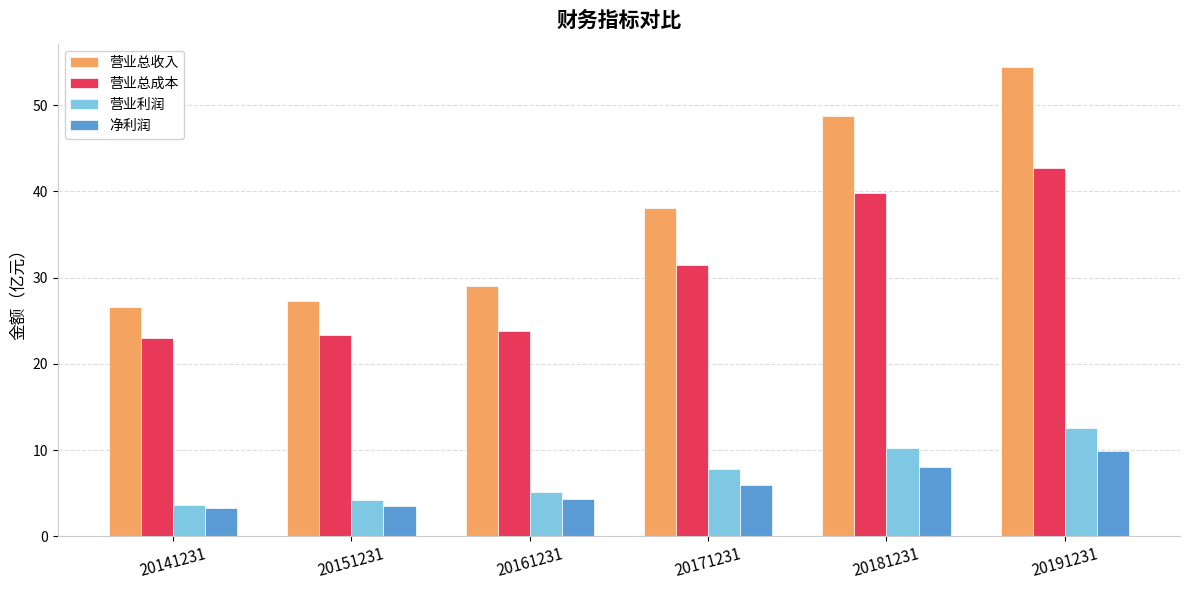

Reading left to right, list all the values displayed in this chart.

营业总收入: 20141231=26.6	20151231=27.3	20161231=29.0	20171231=38.1	20181231=48.7	20191231=54.4
营业总成本: 20141231=23.0	20151231=23.4	20161231=23.8	20171231=31.4	20181231=39.8	20191231=42.7
营业利润: 20141231=3.6	20151231=4.2	20161231=5.1	20171231=7.9	20181231=10.3	20191231=12.6
净利润: 20141231=3.2	20151231=3.5	20161231=4.3	20171231=5.9	20181231=8.1	20191231=9.9